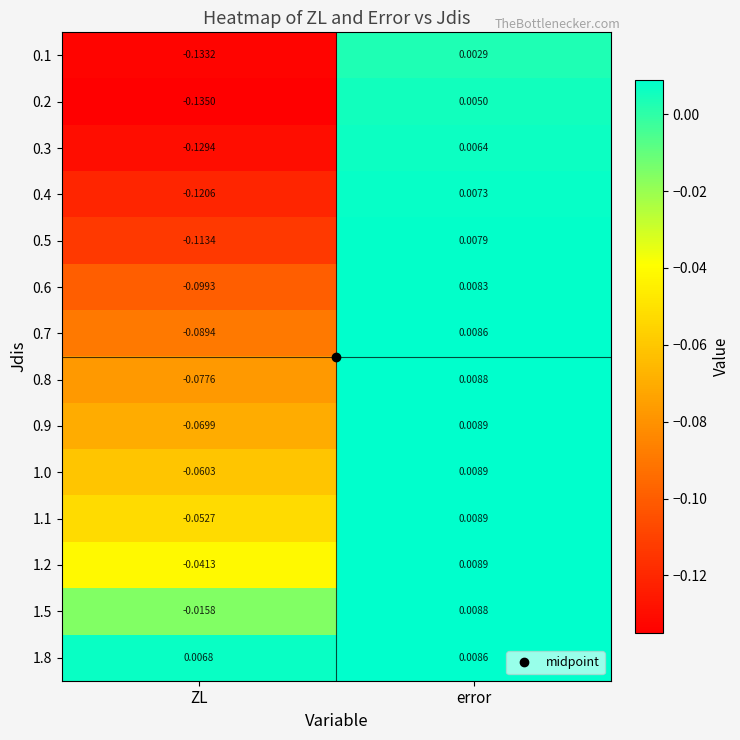

Where is 0.9 nearest to the value 0?

error